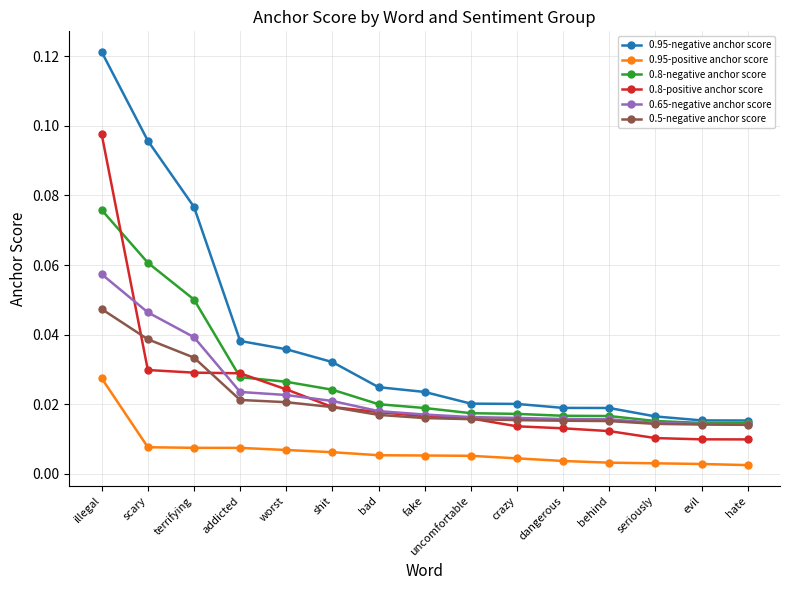

True or false: 0.95-positive anchor score and 0.8-negative anchor score intersect in this chart.

False